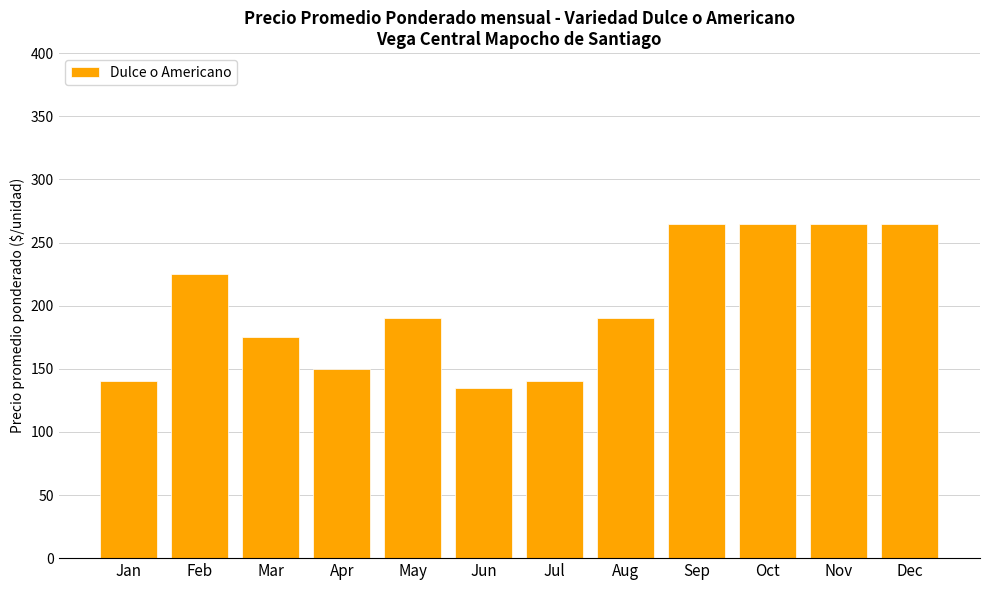

How many data points are less than 190?

5